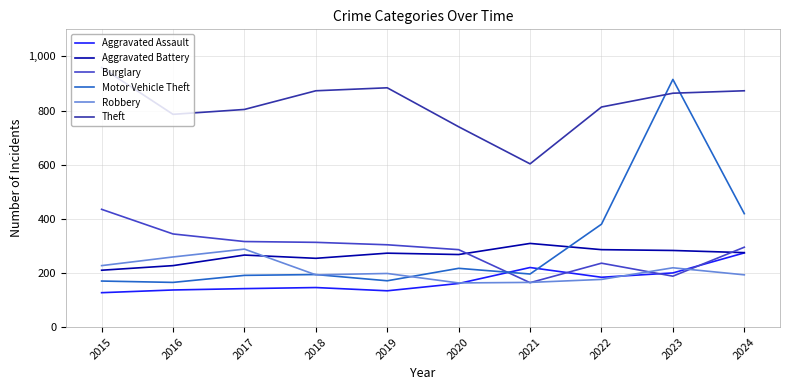

At which category is the sum across all series the highest?

2023